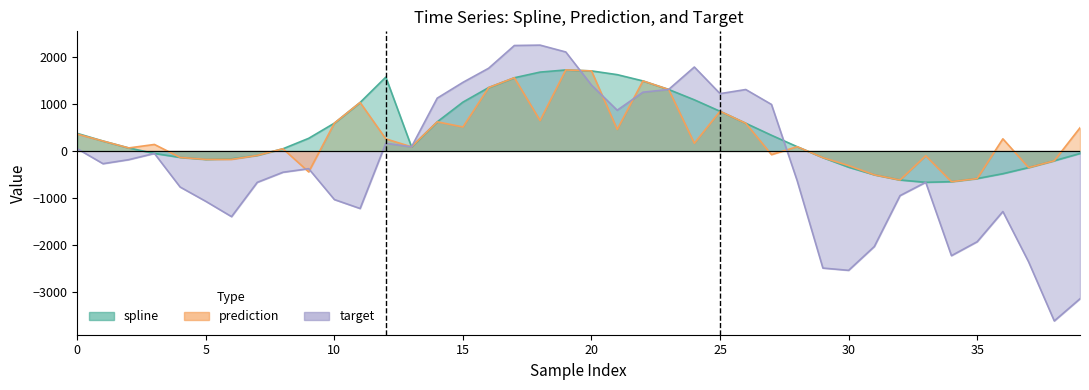

Is the value of prediction at 26 greater than the value of spline at 25?

Yes